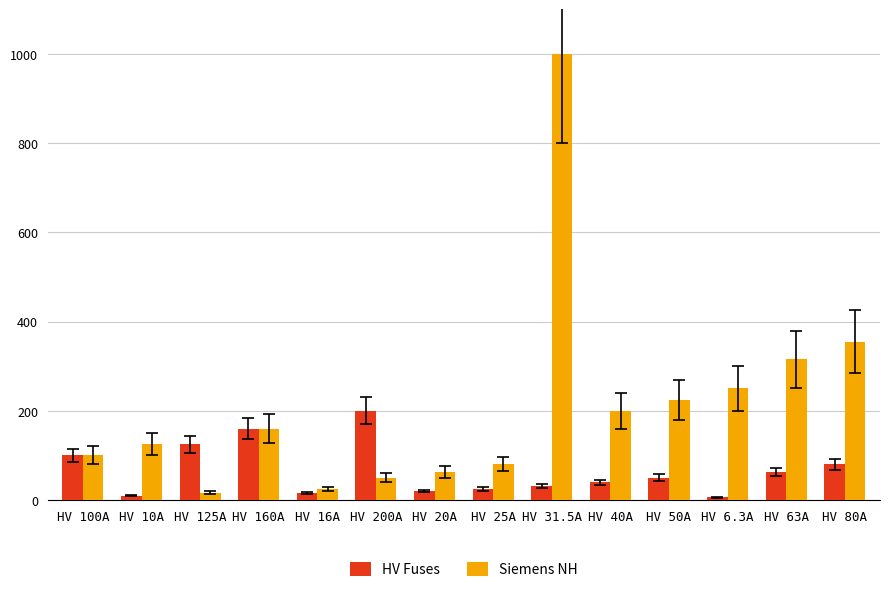

What position from the left is HV 20A?

7